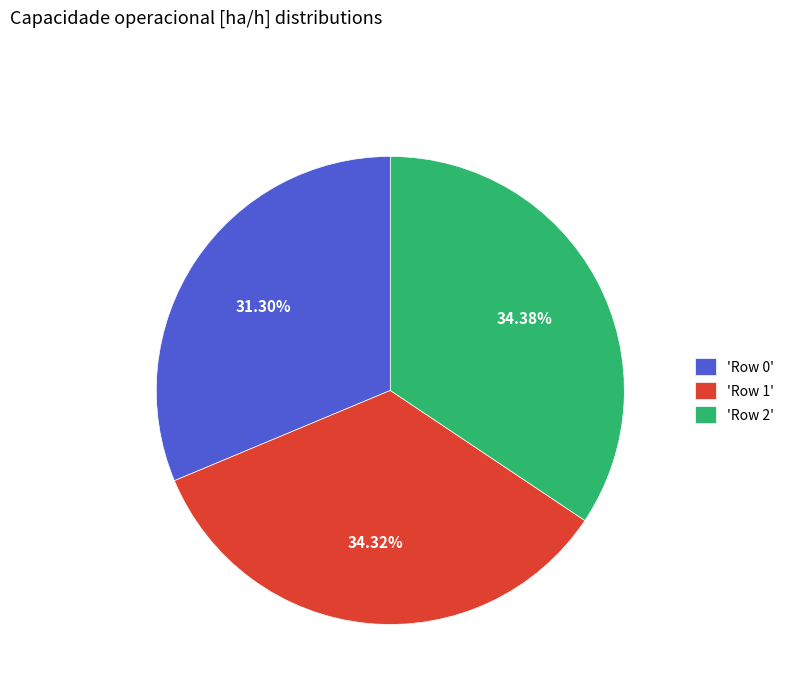

What is the ratio of the value at 'Row 1' to the value at 'Row 0'?

1.1